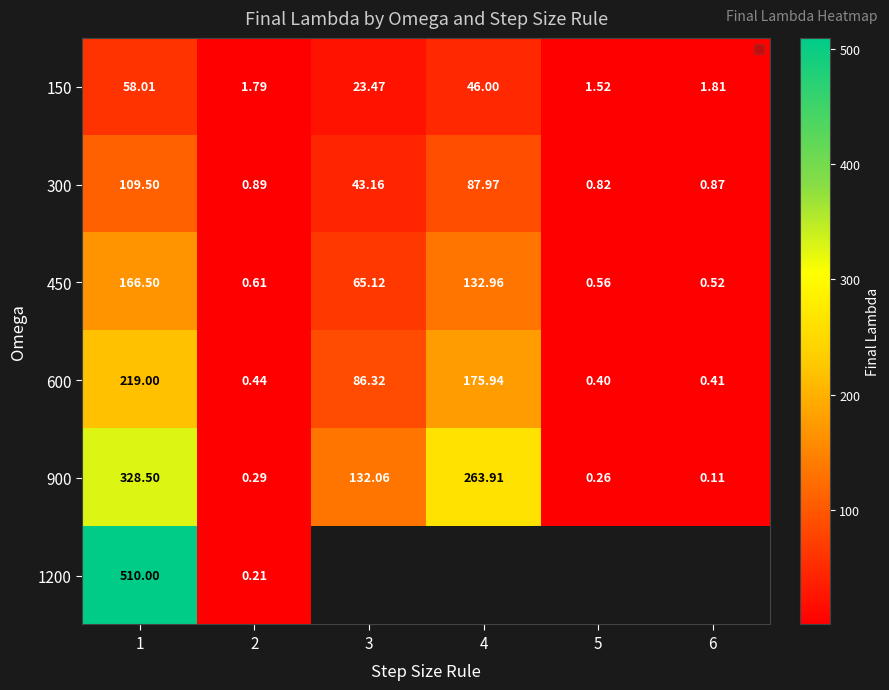

What is the sum of all 600 values?

482.5